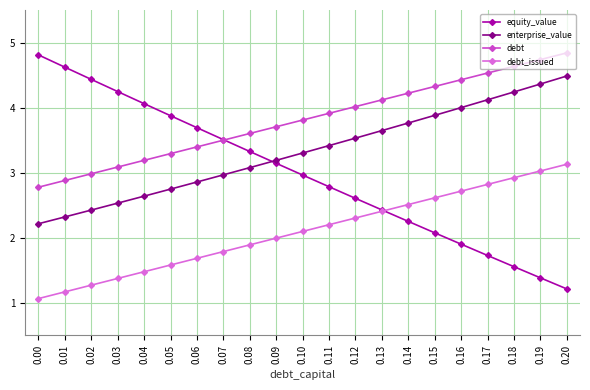

True or false: debt_issued and debt cross at least once.

False